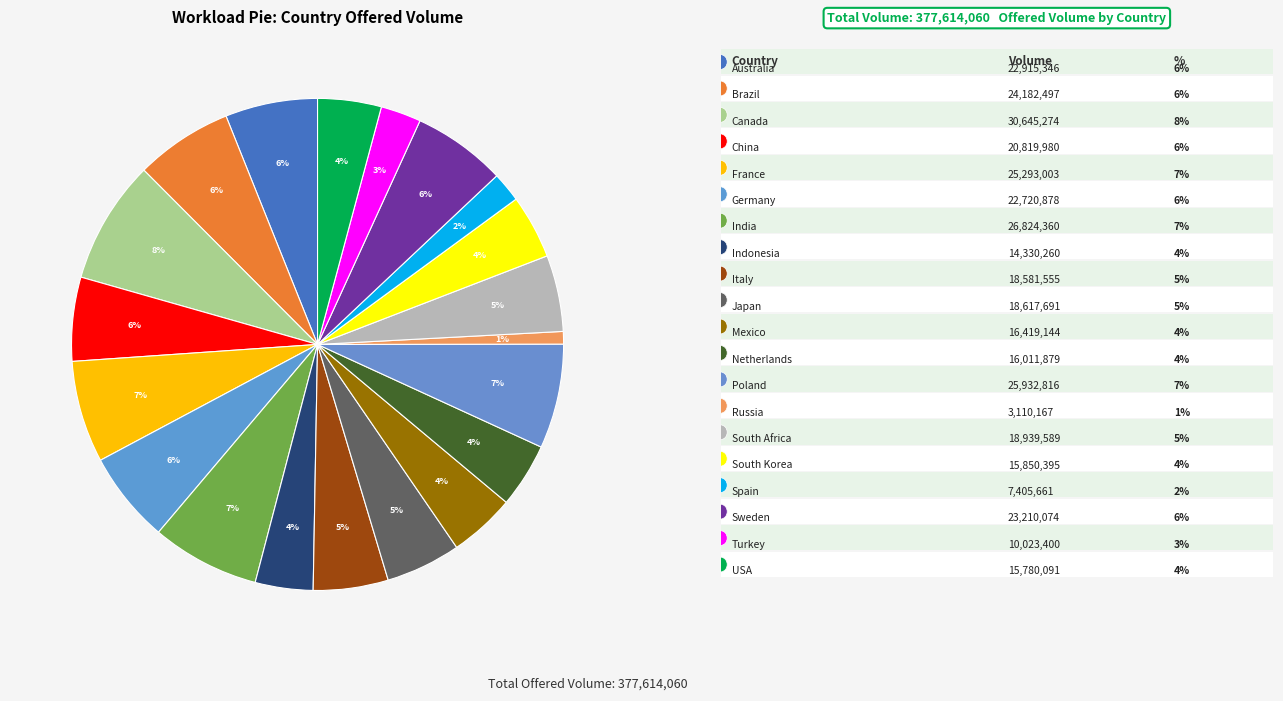

Count the number of slices in the pie.

20